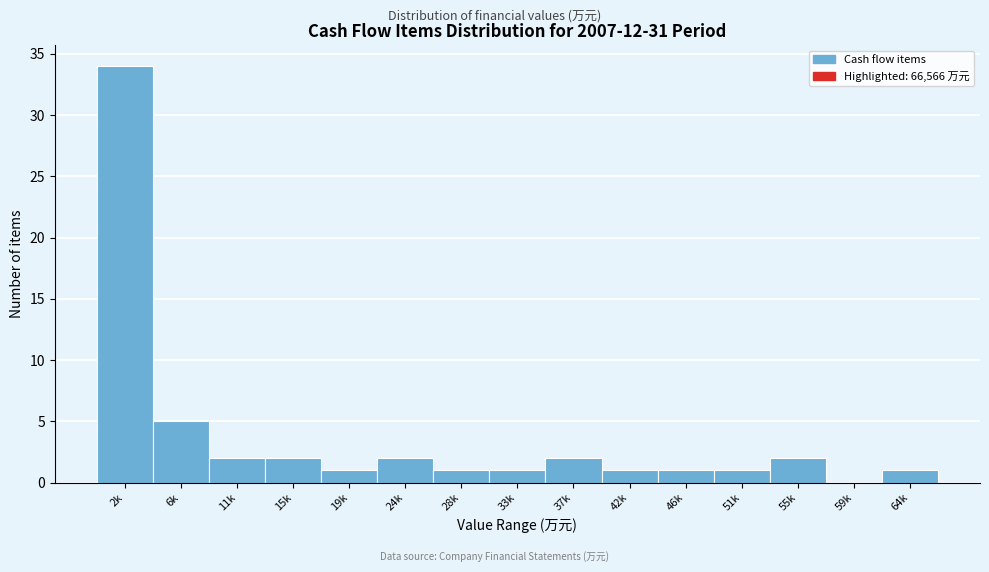

Reading right to left, list all the values displayed in this chart.

64k=1	59k=0	55k=2	51k=1	46k=1	42k=1	37k=2	33k=1	28k=1	24k=2	19k=1	15k=2	11k=2	6k=5	2k=34